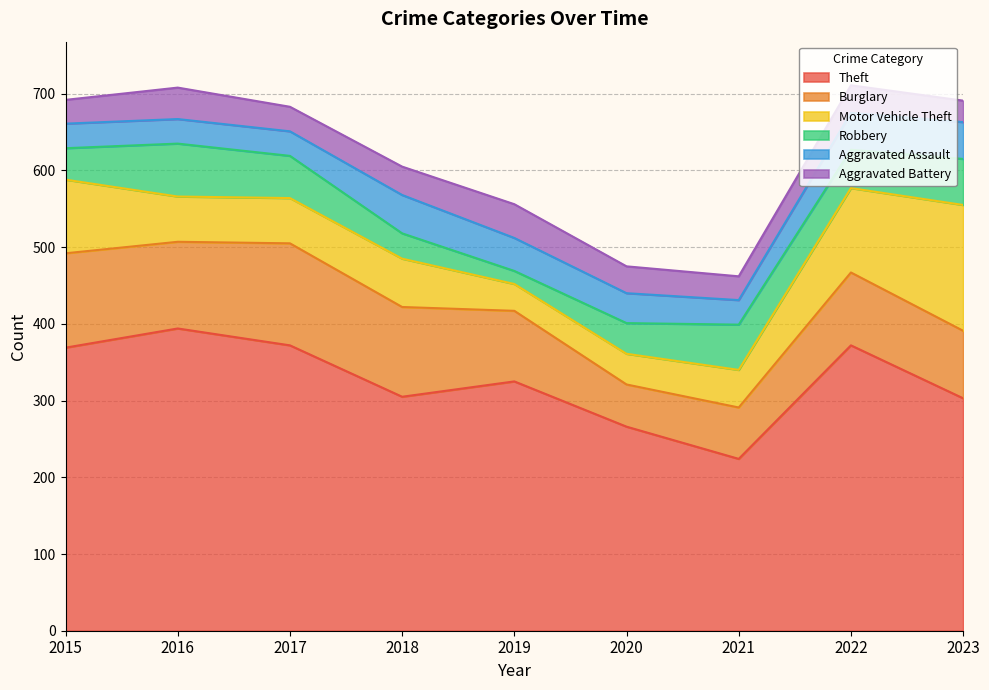

What are all the series names shown in the legend?

Theft, Burglary, Motor Vehicle Theft, Robbery, Aggravated Assault, Aggravated Battery